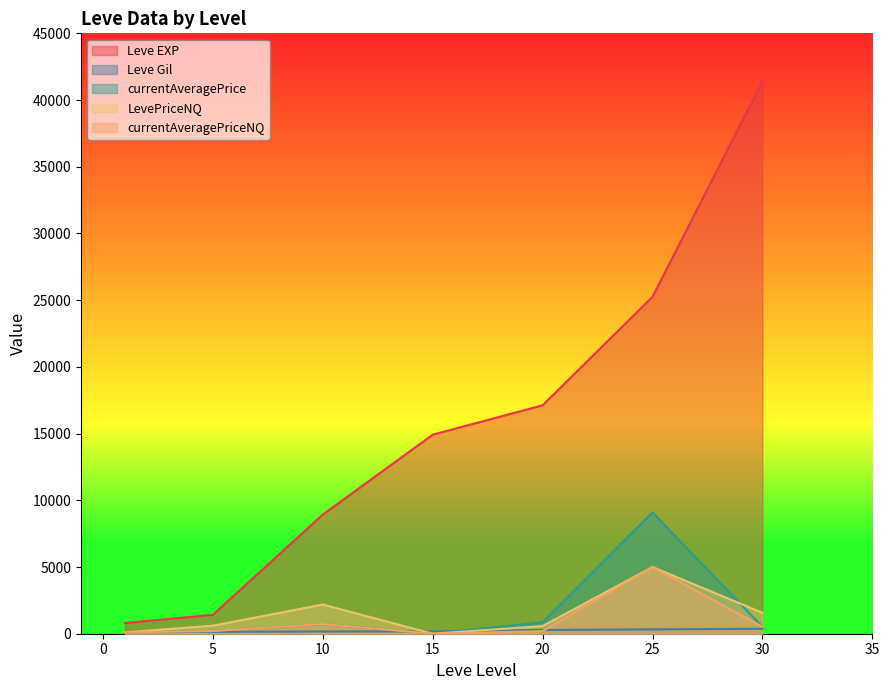

Between 30 and 15, which is larger?

30